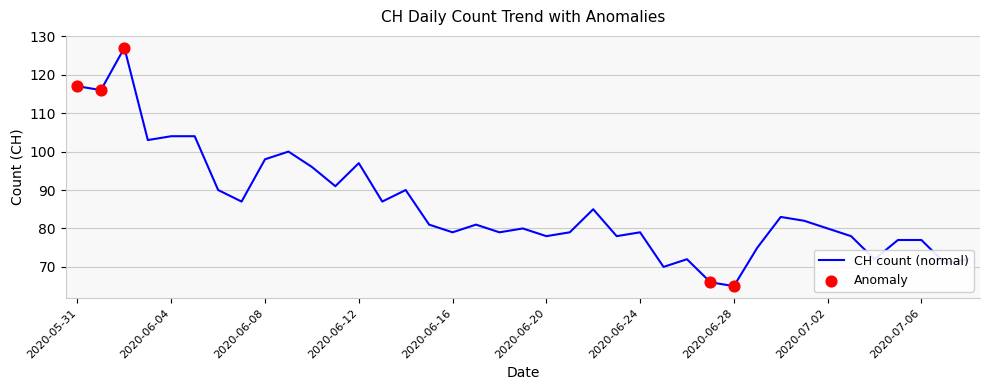

What is the minimum value shown in the chart?

65